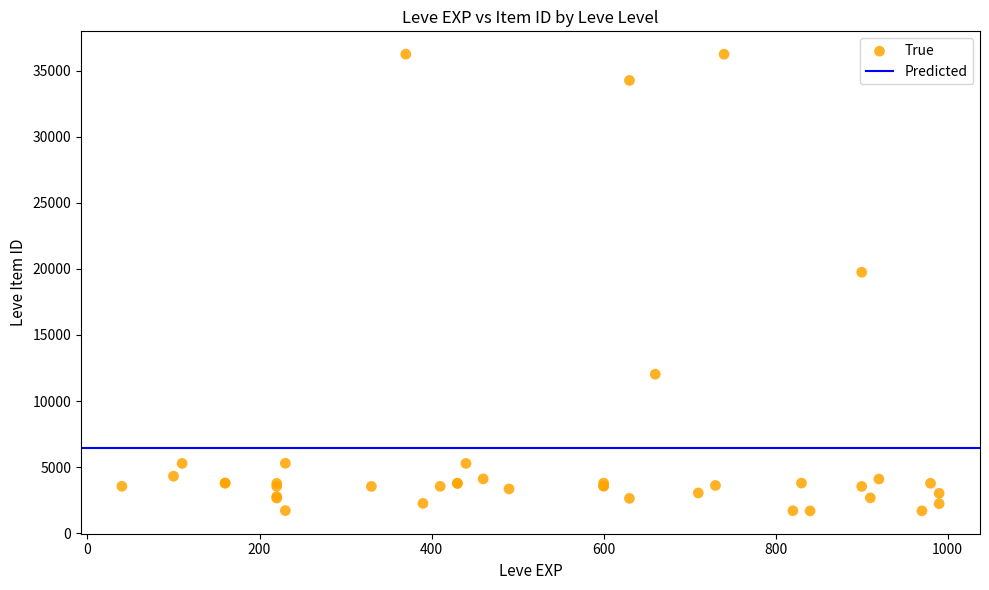

What Y value in the scatter plot is closest to 18967?

19744